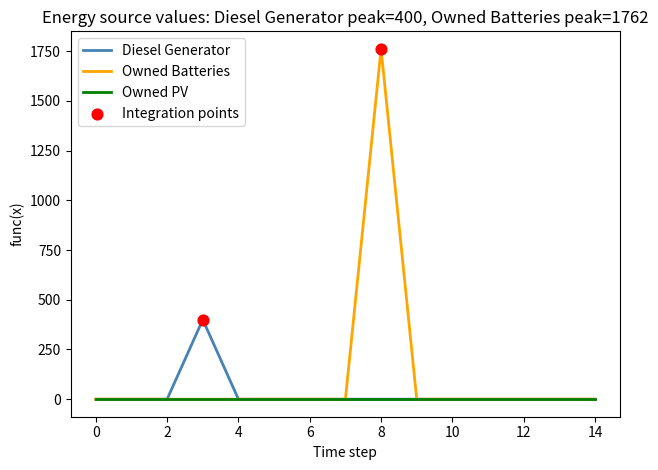

Which series has the largest range (max minus min)?

Owned Batteries